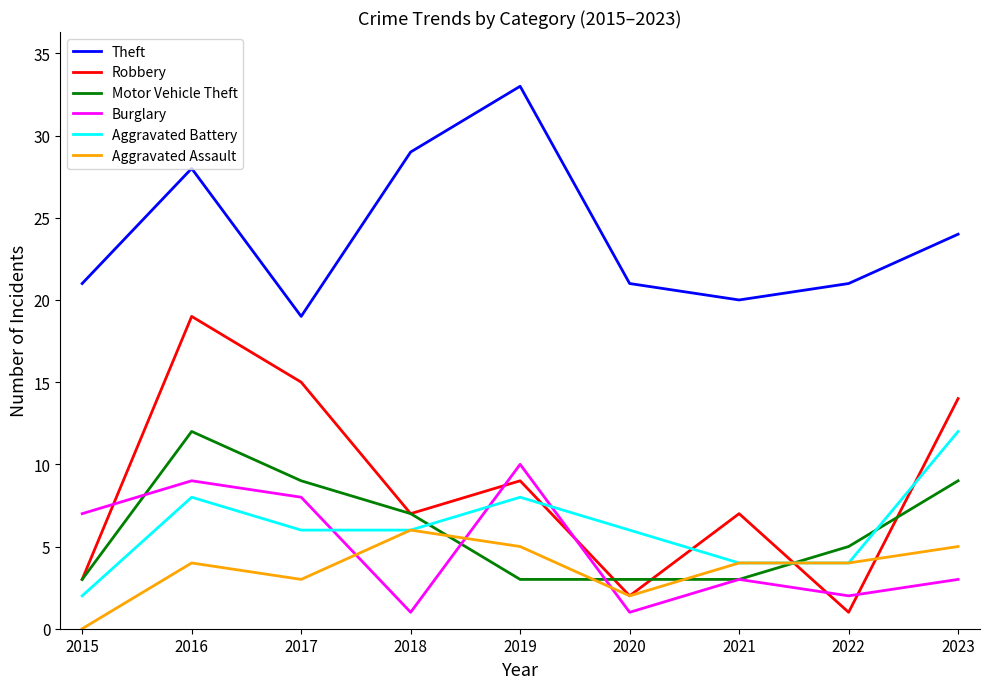

At which category is the sum across all series the highest?

2016